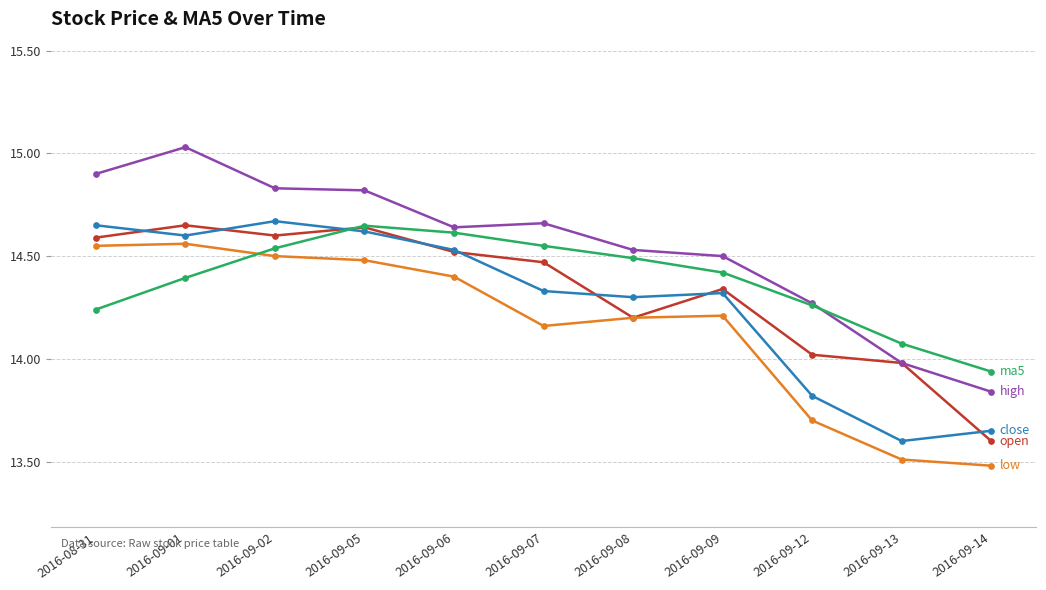

What is the difference between the highest and lowest values at 2016-09-13?

0.6